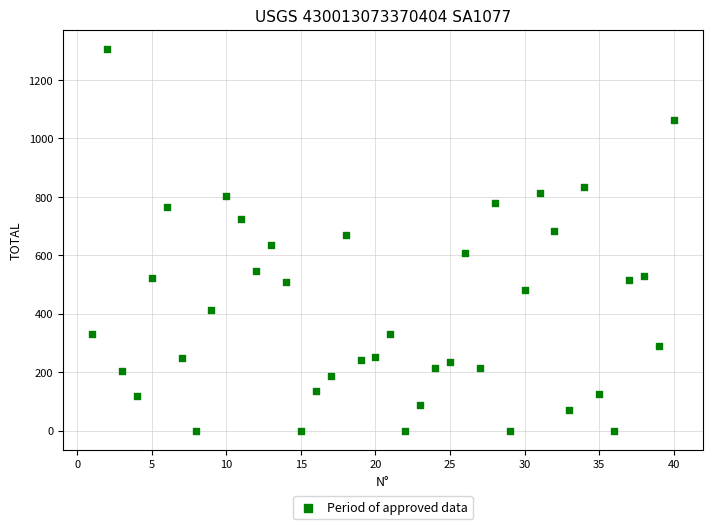

What is the range of Y values (max minus min)?

1307.0